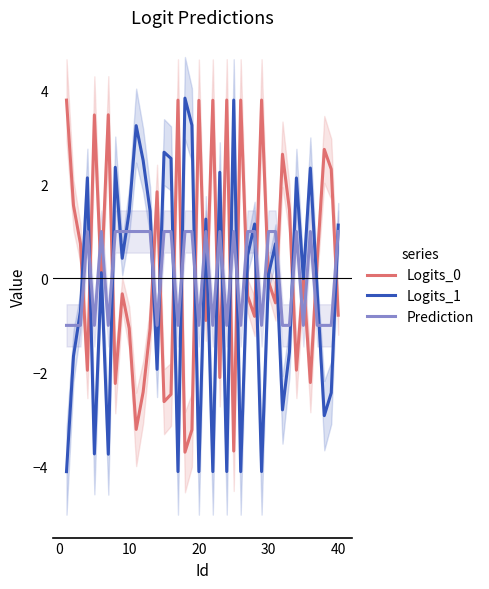

How many values in Prediction are above zero?

22